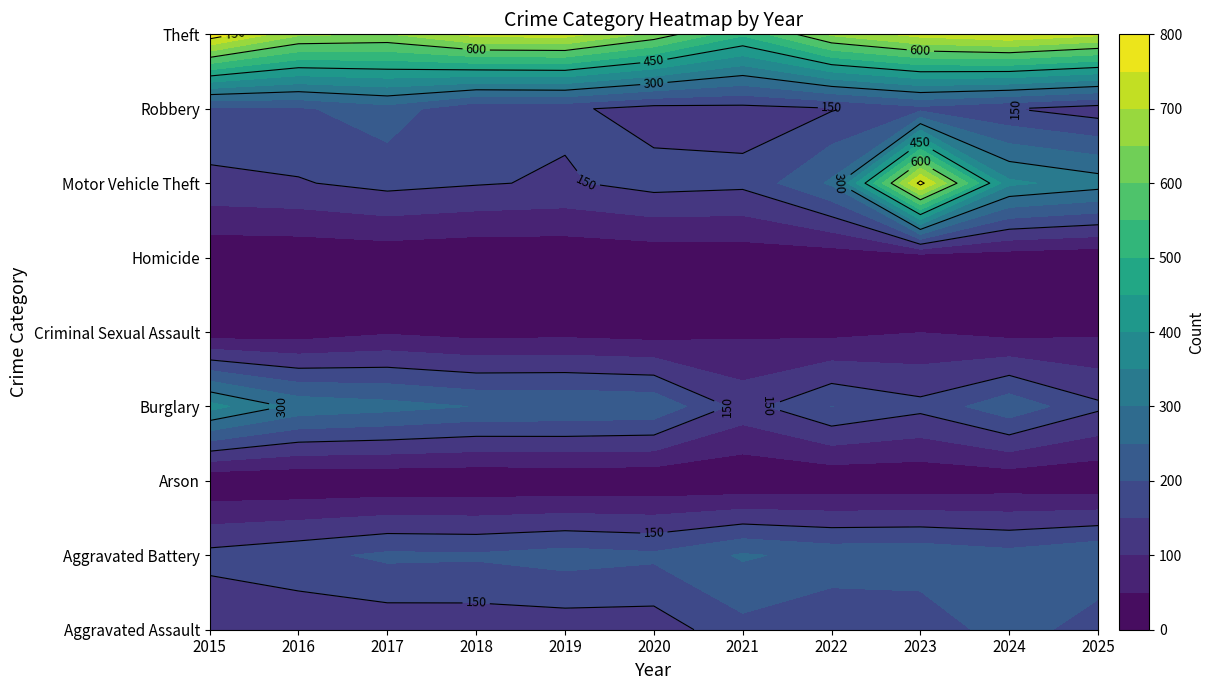

Read the Arson value at 2025.

7